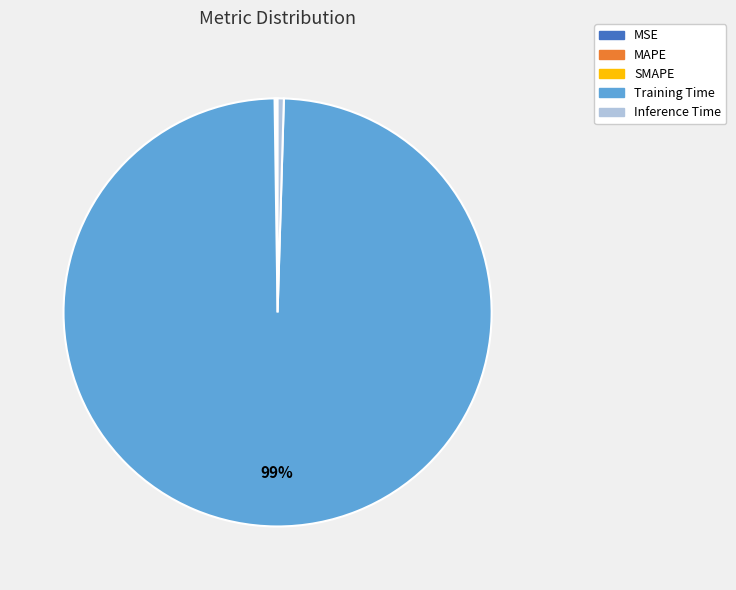

What is the largest slice in the pie chart?

Training Time